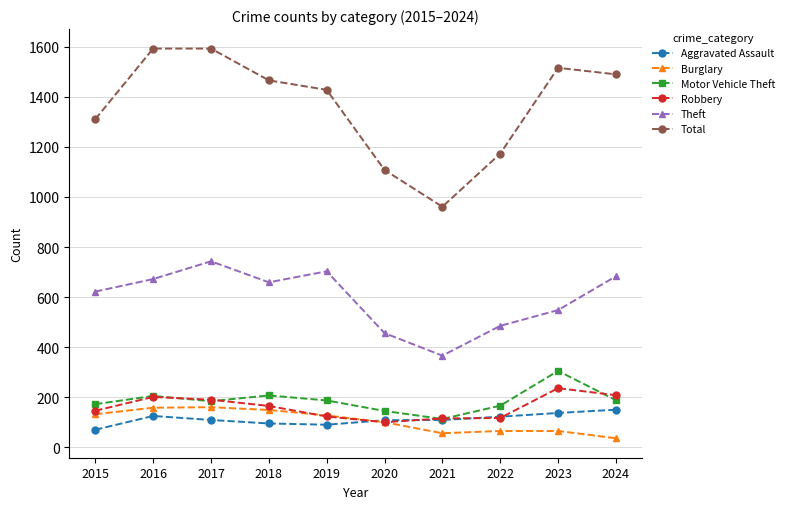

Which series changed the most between 2015 and 2016?

Total